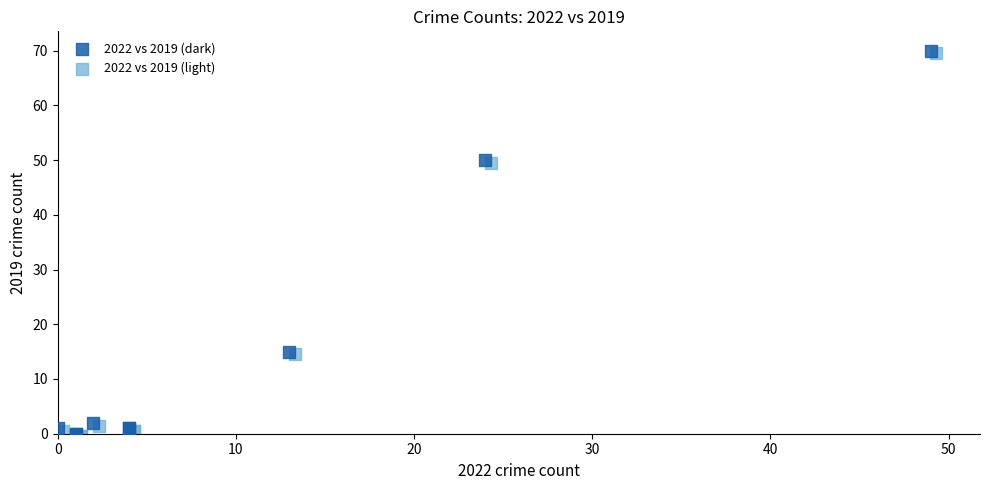

What are all the series names shown in the legend?

2022 vs 2019 (dark), 2022 vs 2019 (light)